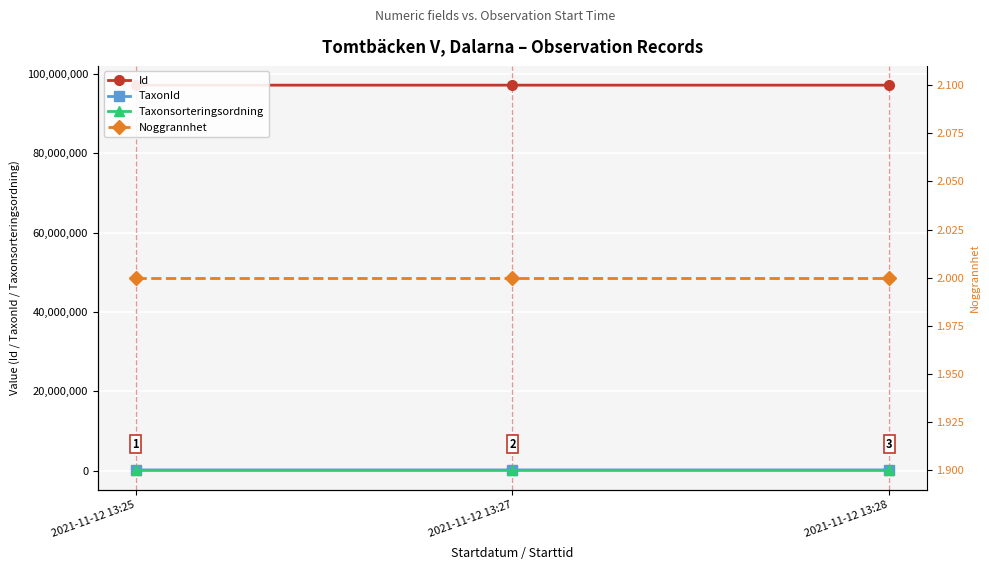

Where is Id nearest to the value 97120059?

2021-11-12 13:28